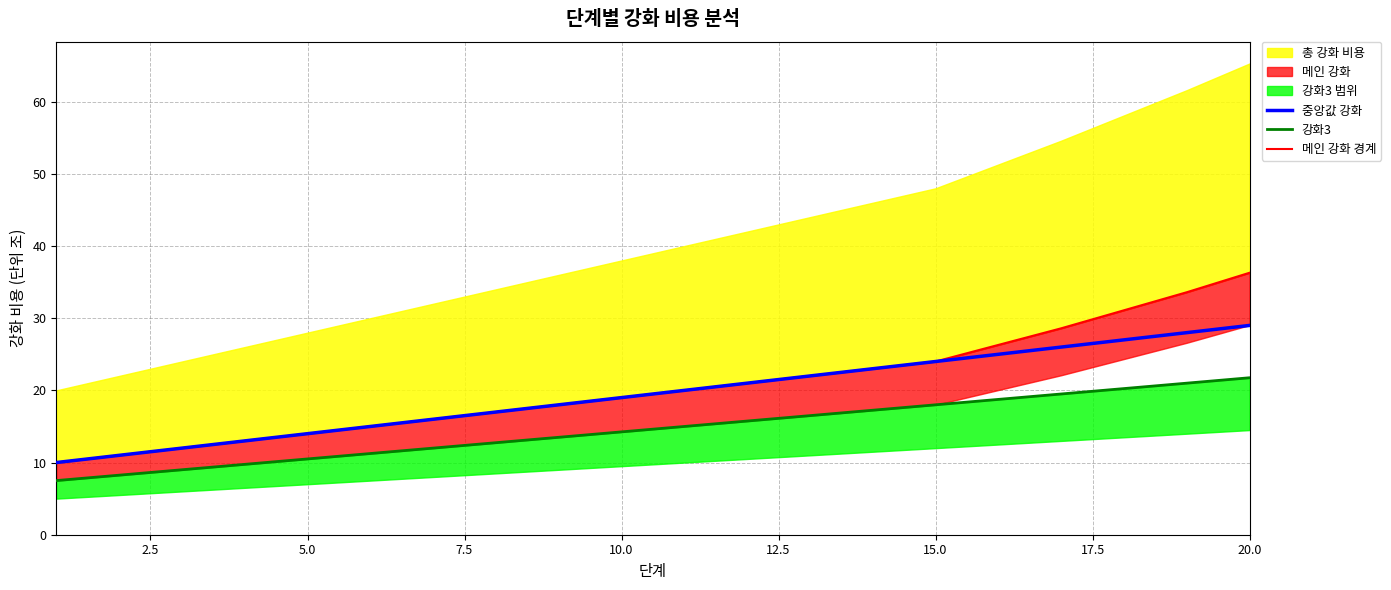

Which series has the largest total across all categories?

메인 강화 경계